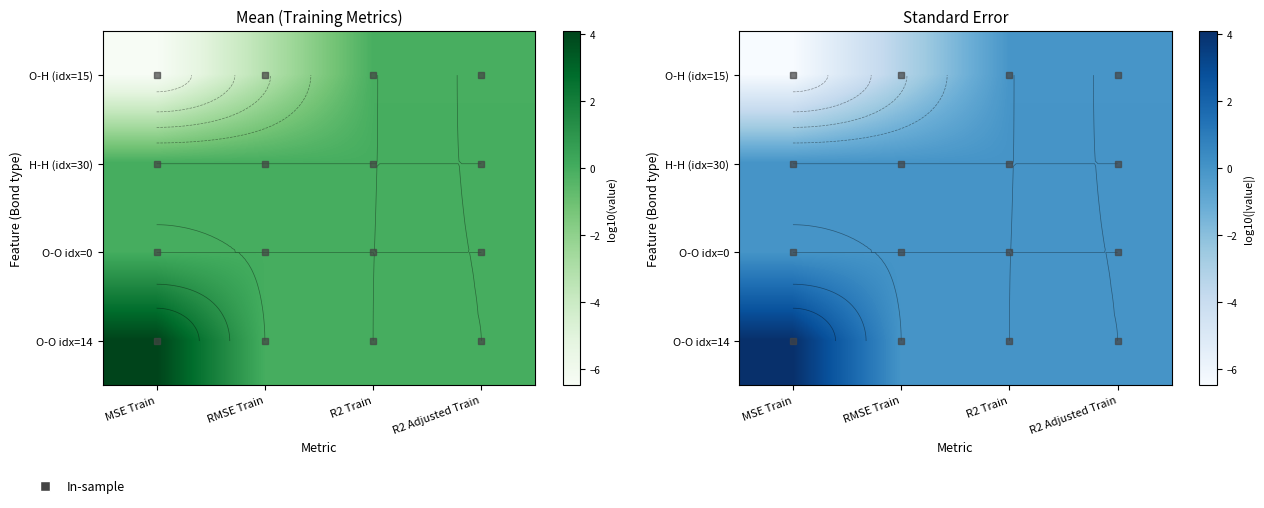

At which category is the sum across all series the highest?

R2 Train